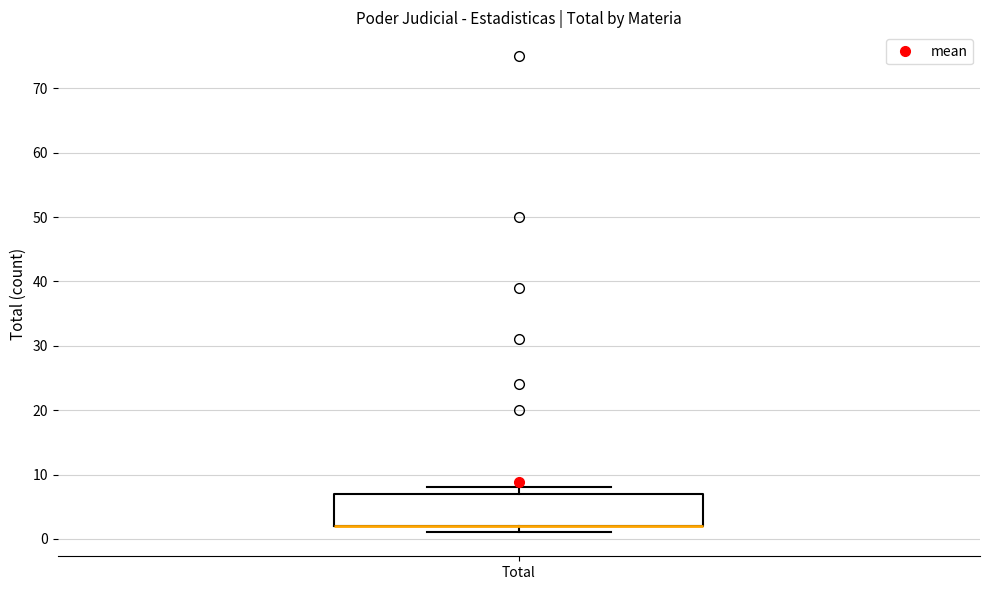

Where is the upper edge of the box for Total on the y-axis? The values are not printed on the chart, so give them approximately, as read against the axis.

7